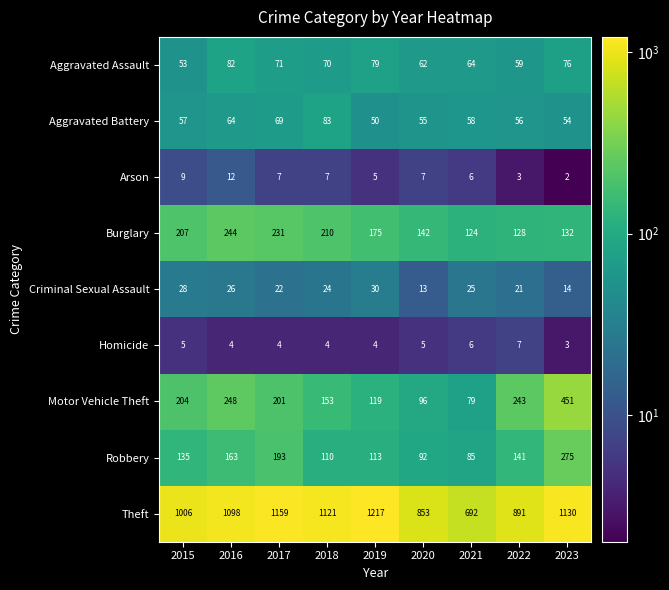

Is it true that Arson equals 10 at 2021?

False